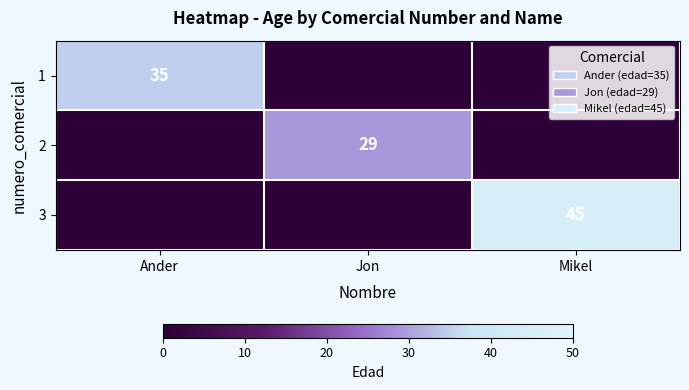

Is it true that 2 equals 41 at Jon?

False